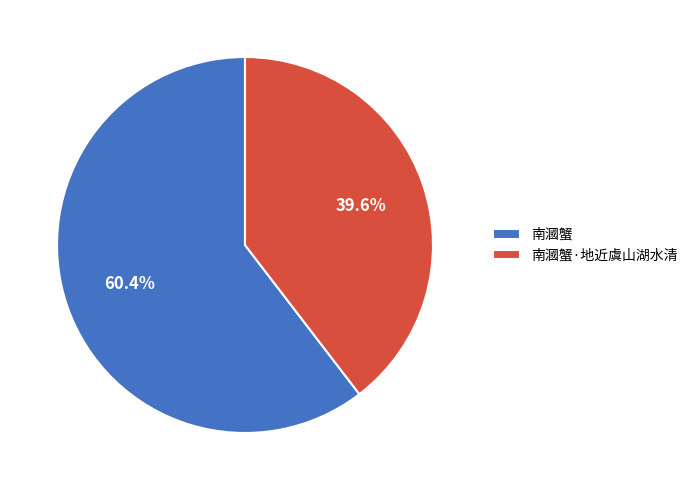

Approximately how many times larger is the value at 南漍蟹 compared to 南漍蟹·地近虞山湖水清?

1.5